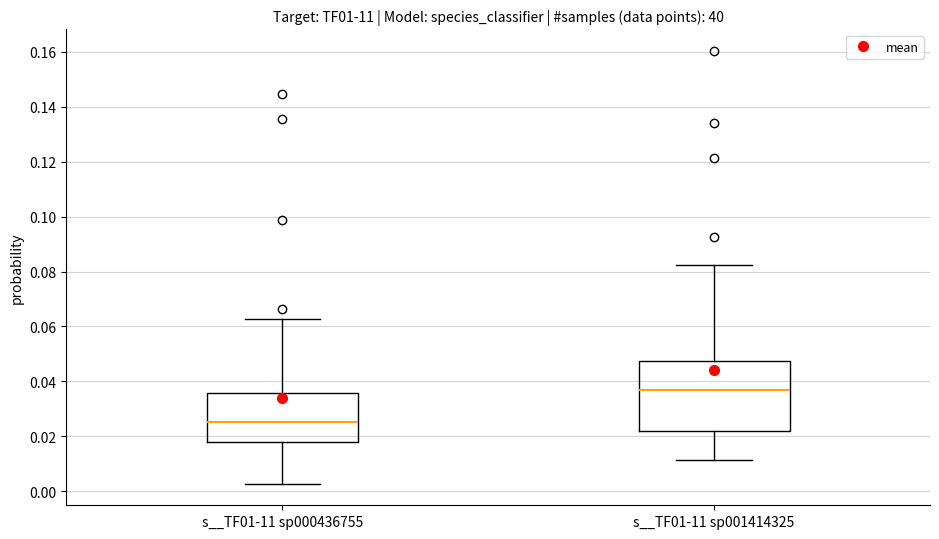

Which box is the tallest, from its lower edge to its upper edge?

s__TF01-11 sp001414325